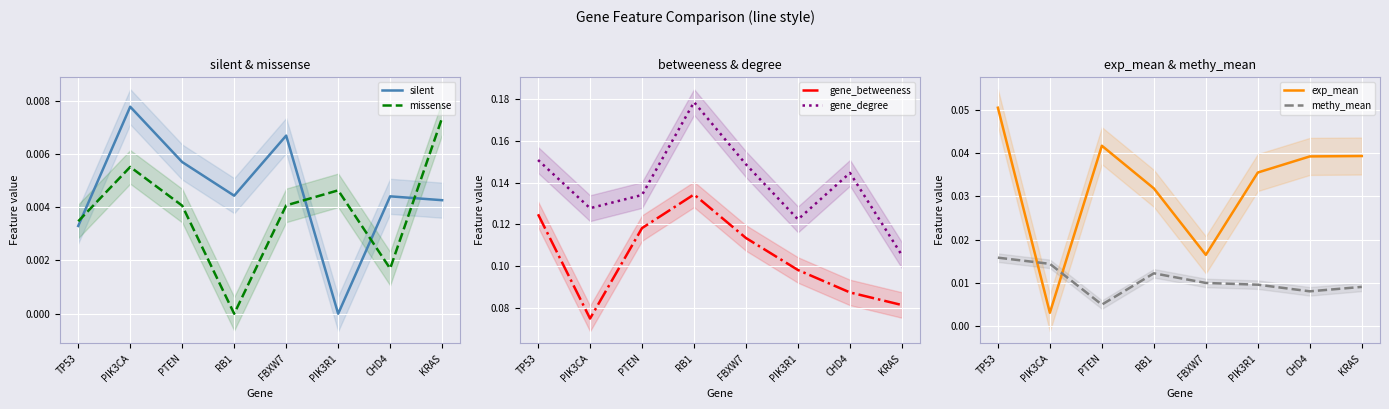

How many data points does each series have?

8